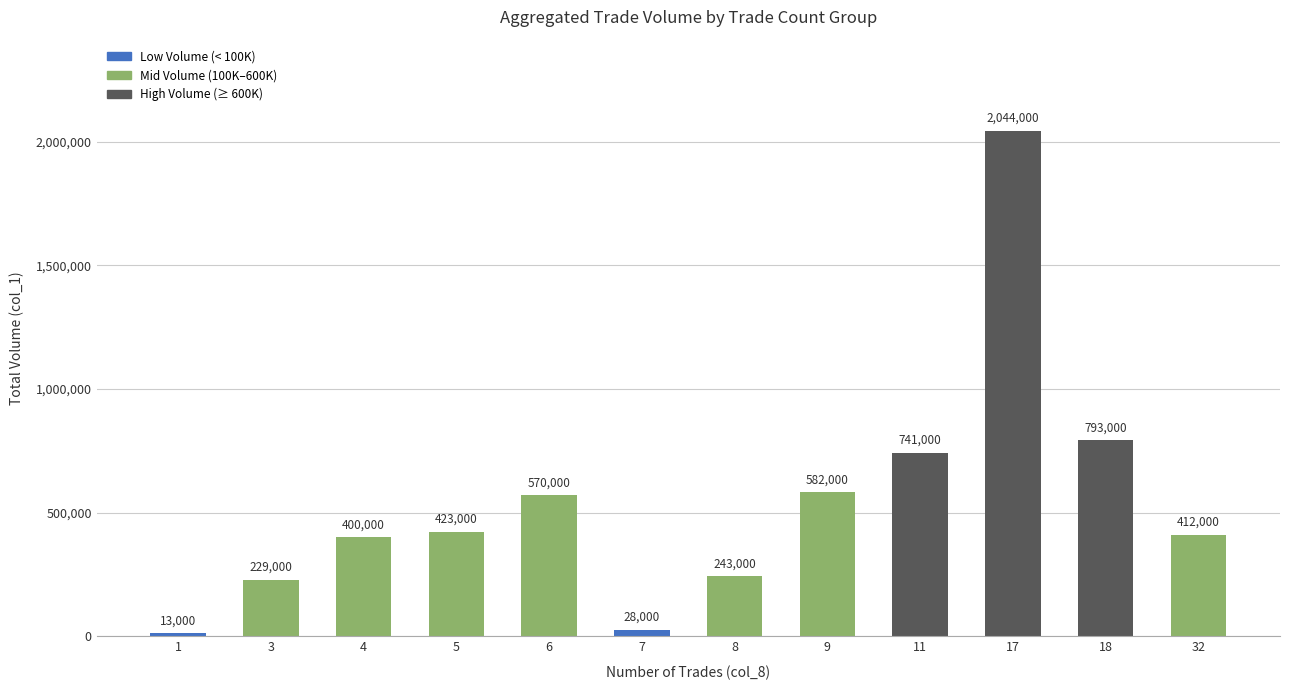

What is the sum of all values?

6478000